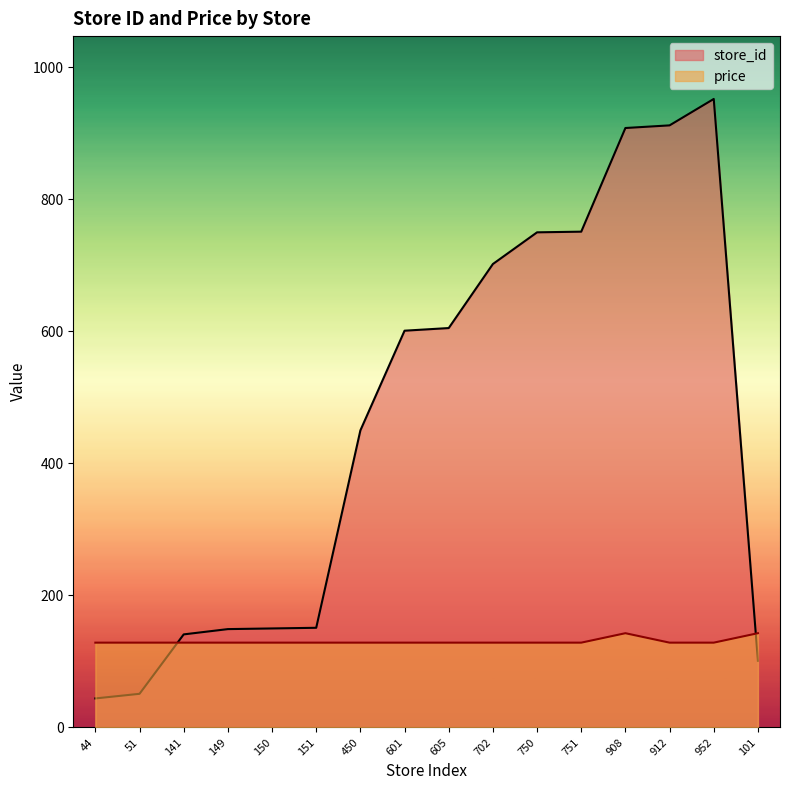

What is the value of the store_id point at the 2nd from the left?

51.0